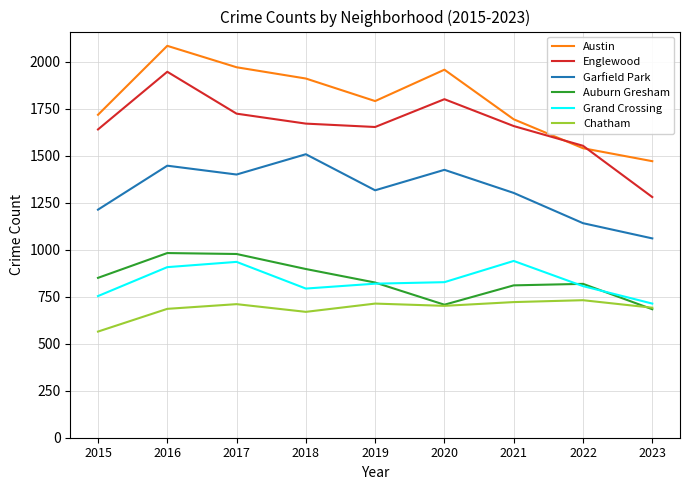

What is the difference between the highest and lowest values at 2021?

973